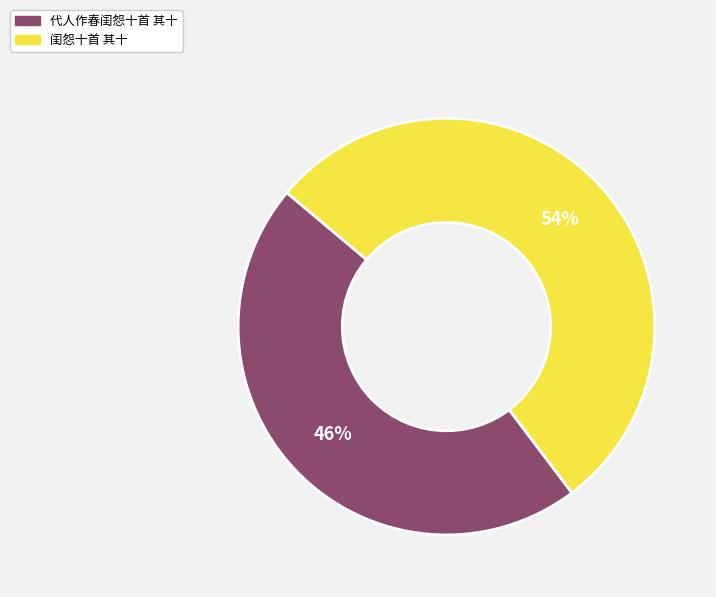

Approximately how many times larger is the value at 代人作春闺怨十首 其十 compared to 闺怨十首 其十?

0.9